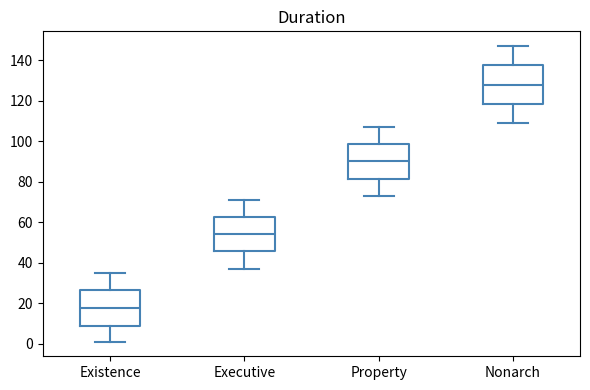

Which box has the lowest median line?

Existence